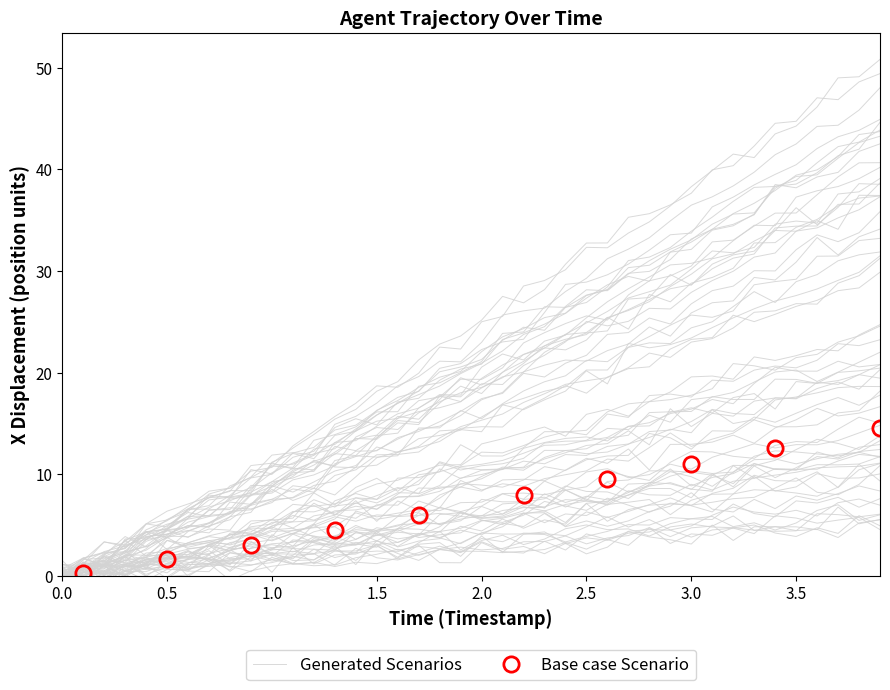

Is it true that Base case Scenario equals 11.0 at 3.0?

True